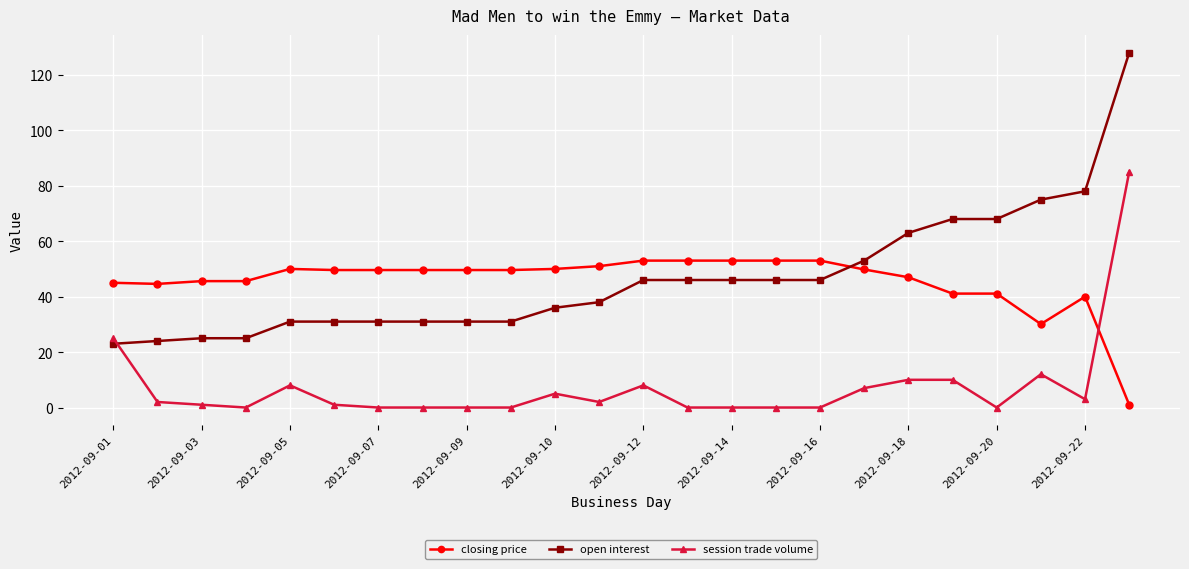

At how many categories does at least one series exceed 19?

24